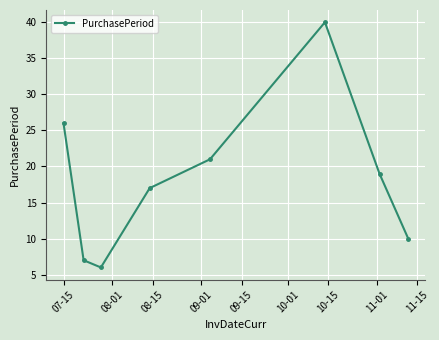

How many lines are shown in the chart?

1